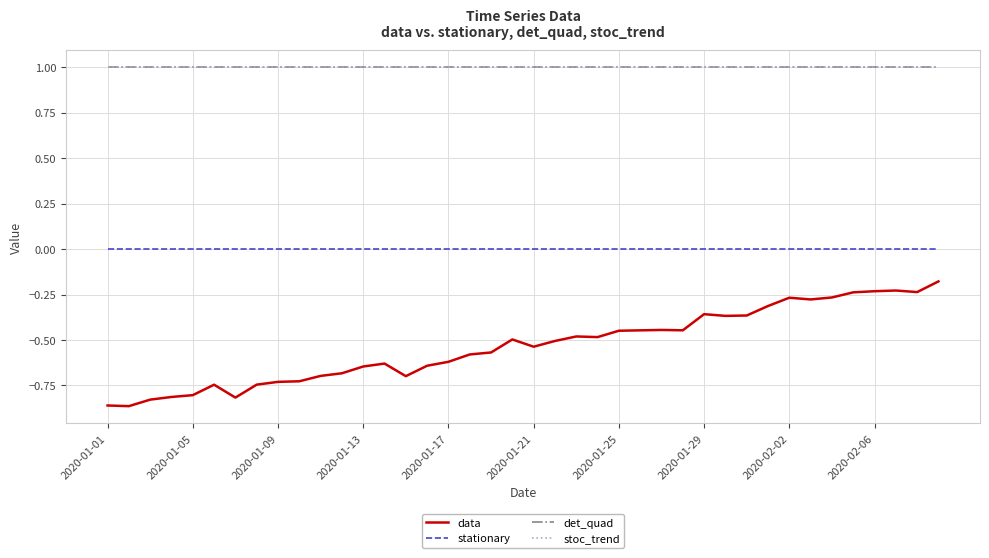

Reading right to left, extract all data points from this chart.

data: -0.2	-0.2	-0.2	-0.2	-0.2	-0.3	-0.3	-0.3	-0.3	-0.4	-0.4	-0.4	-0.4	-0.4	-0.4	-0.4	-0.5	-0.5	-0.5	-0.5	-0.5	-0.6	-0.6	-0.6	-0.6	-0.7	-0.6	-0.6	-0.7	-0.7	-0.7	-0.7	-0.7	-0.8	-0.7	-0.8	-0.8	-0.8	-0.9	-0.9
stationary: 0.0	0.0	0.0	0.0	0.0	0.0	0.0	0.0	0.0	0.0	0.0	0.0	0.0	0.0	0.0	0.0	0.0	0.0	0.0	0.0	0.0	0.0	0.0	0.0	0.0	0.0	0.0	0.0	0.0	0.0	0.0	0.0	0.0	0.0	0.0	0.0	0.0	0.0	0.0	0.0
det_quad: 1.0	1.0	1.0	1.0	1.0	1.0	1.0	1.0	1.0	1.0	1.0	1.0	1.0	1.0	1.0	1.0	1.0	1.0	1.0	1.0	1.0	1.0	1.0	1.0	1.0	1.0	1.0	1.0	1.0	1.0	1.0	1.0	1.0	1.0	1.0	1.0	1.0	1.0	1.0	1.0
stoc_trend: 1.0	1.0	1.0	1.0	1.0	1.0	1.0	1.0	1.0	1.0	1.0	1.0	1.0	1.0	1.0	1.0	1.0	1.0	1.0	1.0	1.0	1.0	1.0	1.0	1.0	1.0	1.0	1.0	1.0	1.0	1.0	1.0	1.0	1.0	1.0	1.0	1.0	1.0	1.0	1.0